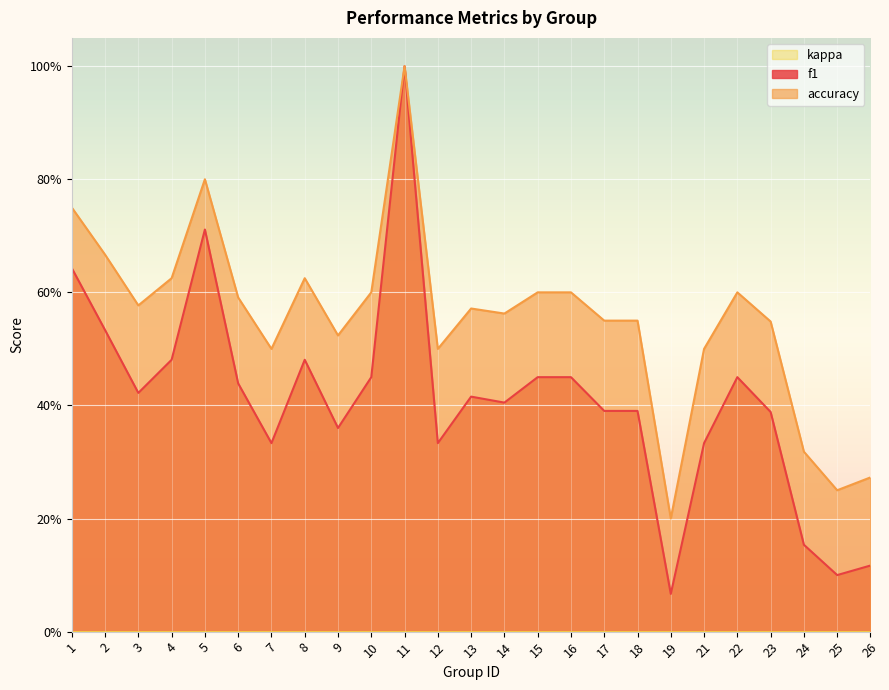

What is the maximum value shown in the chart?

1.0